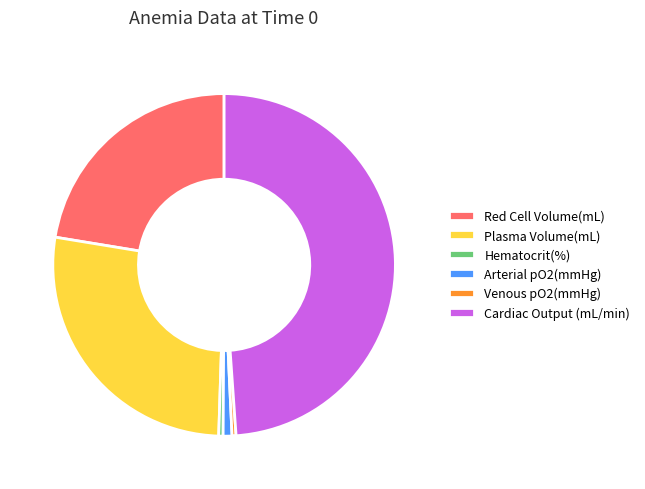

Which slice is the largest?

Cardiac Output (mL/min)